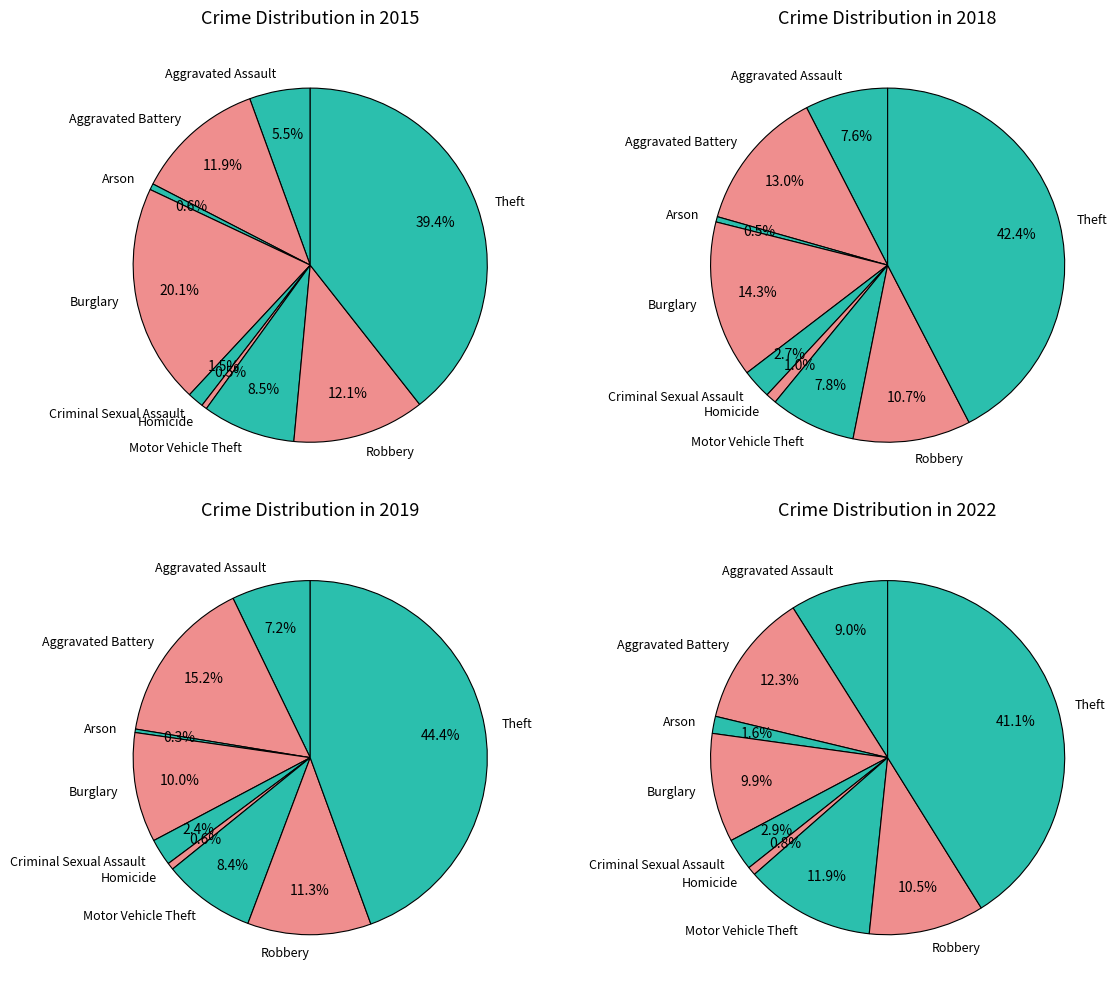

Is it true that Aggravated Battery is 12% of the pie?

True